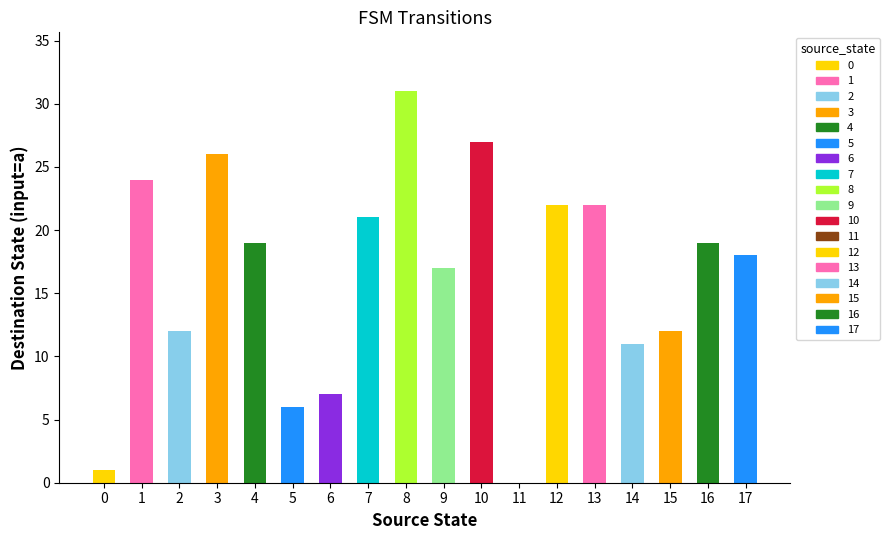

The chart shows a value of 19 at 16. True or false?

True